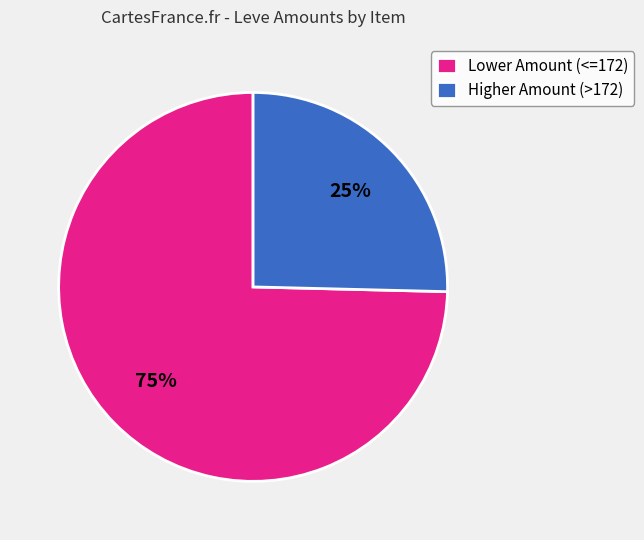

Is the sum of Lower Amount (<=172) and Higher Amount (>172) greater than half?

Yes